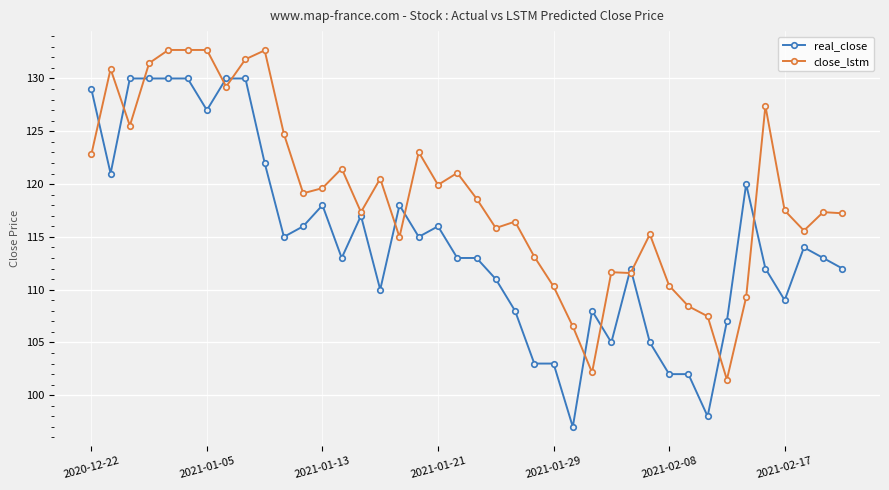

True or false: close_lstm has more than 2 points higher than both neighbors.

True